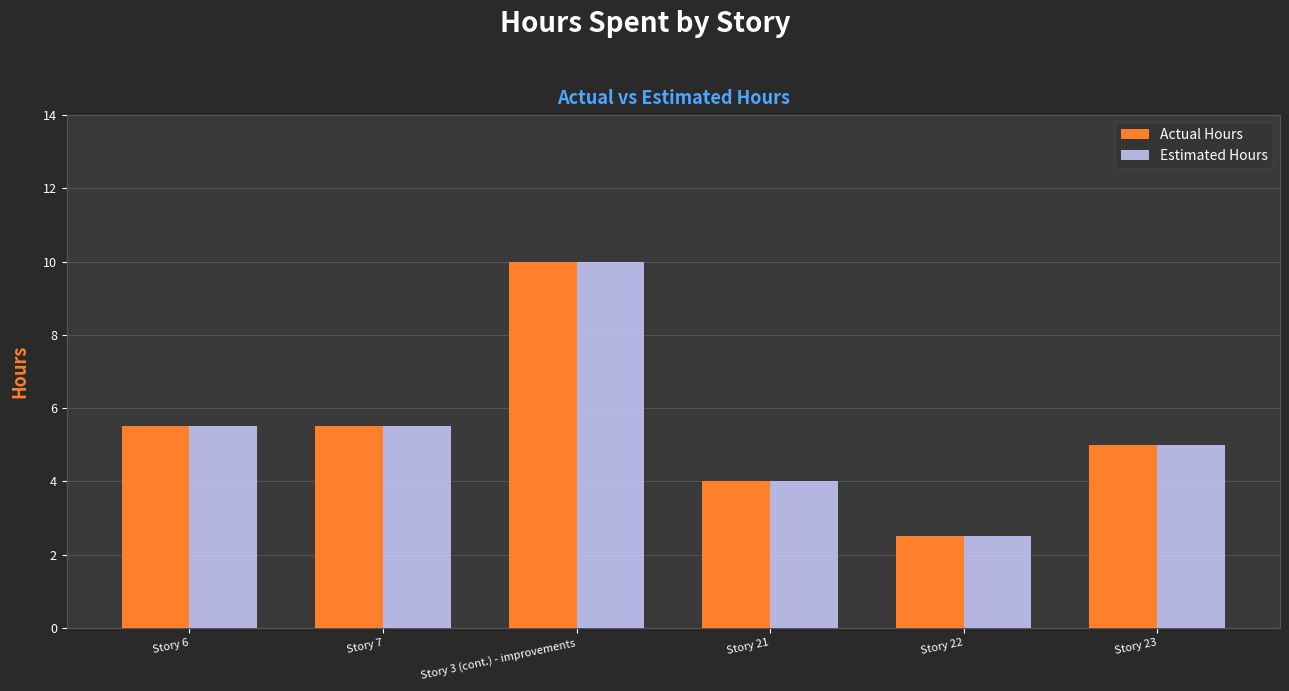

What is the sum of the Estimated Hours values at Story 22 and Story 7?

8.0